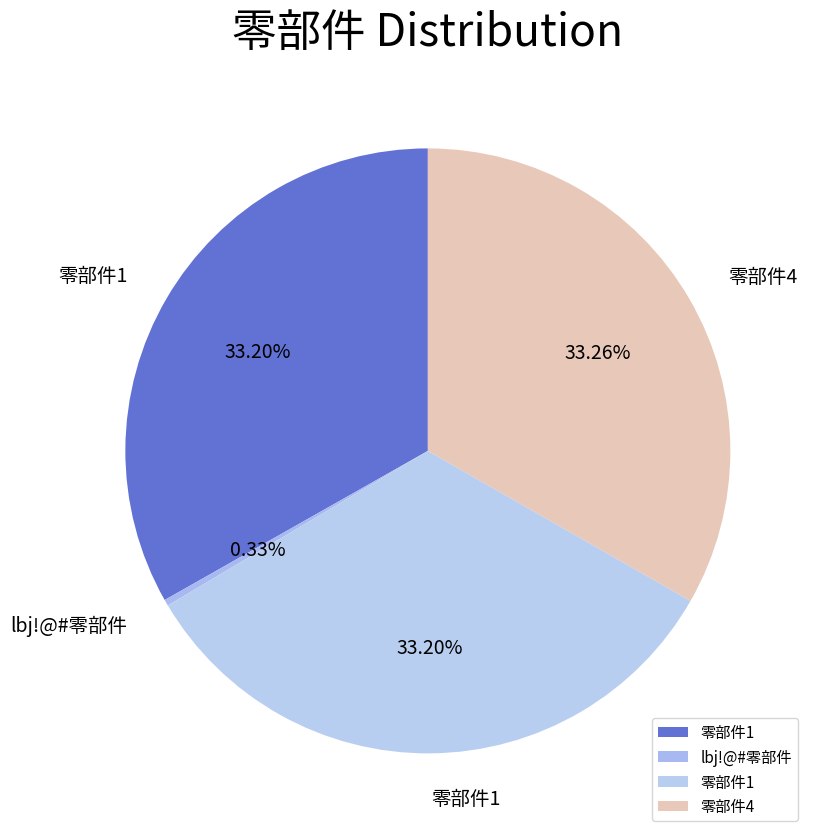

How many slices are in this pie chart?

4